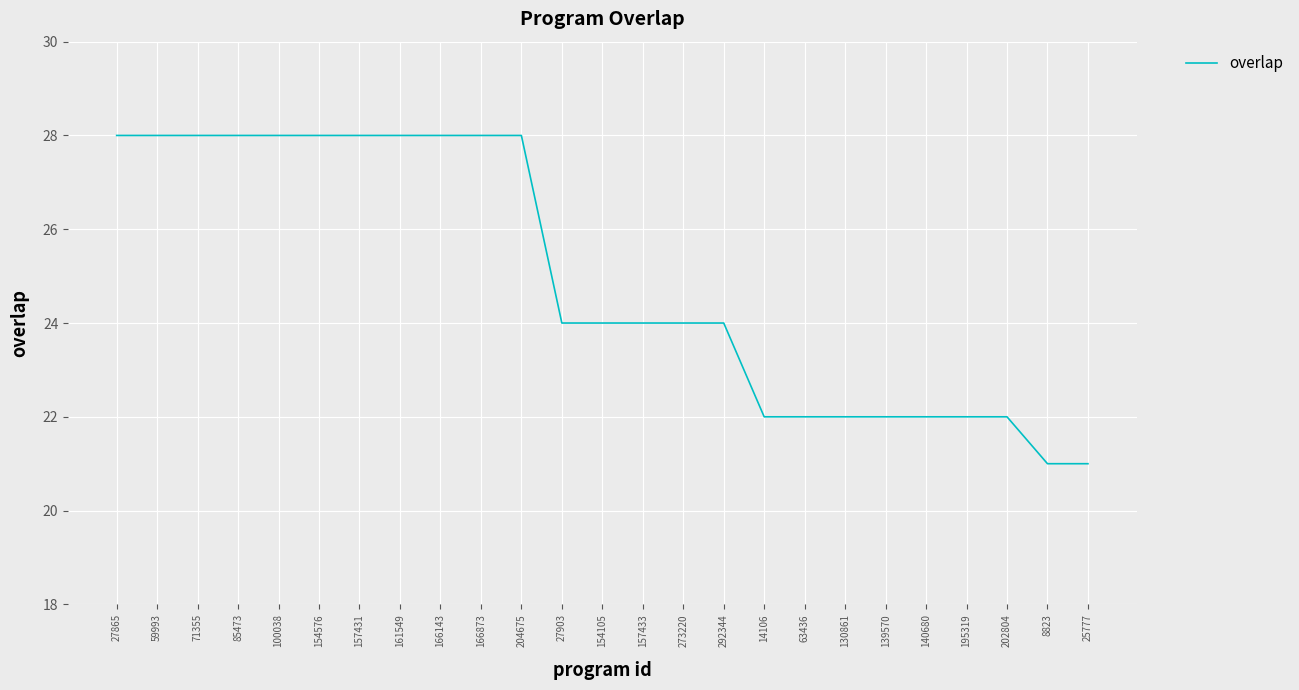

How many lines are shown in the chart?

1